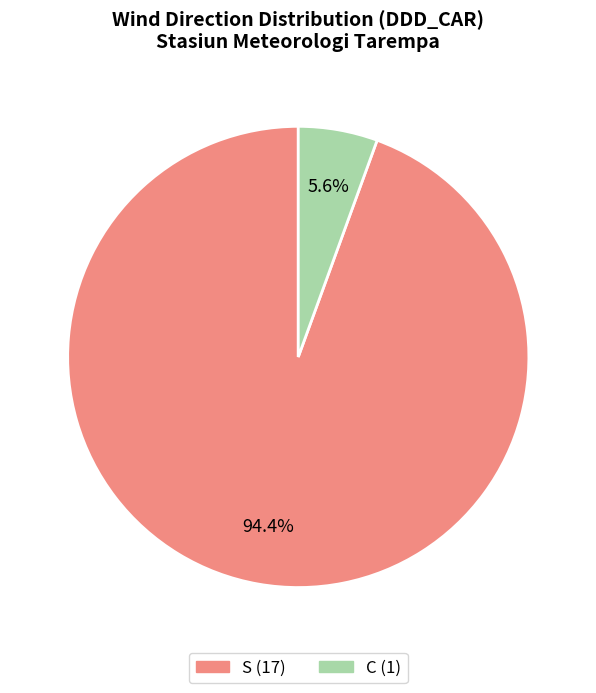

How many segments does this pie chart have?

2